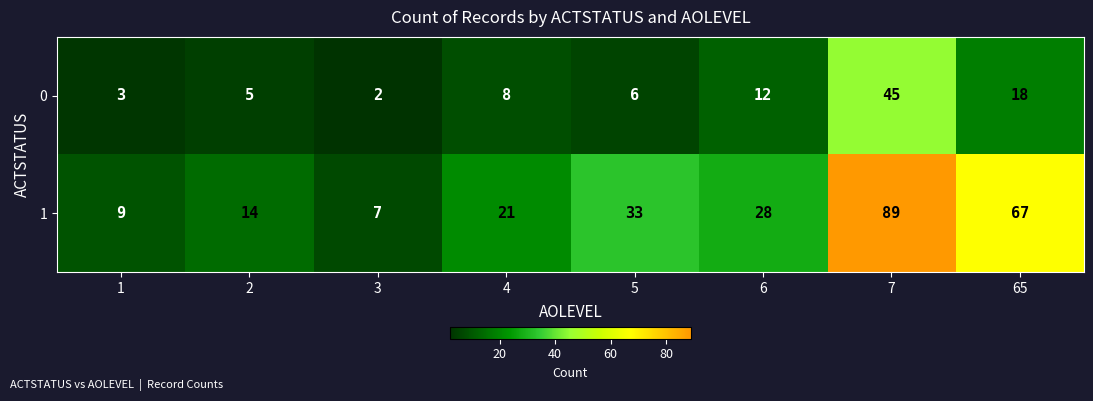

What is the average value of the 1 series?

34